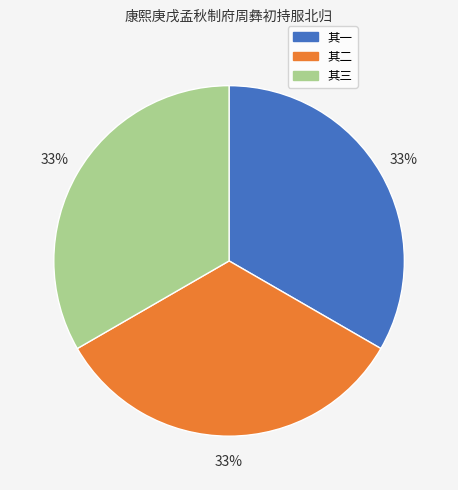

True or false: 其三 accounts for 25% of the total.

False